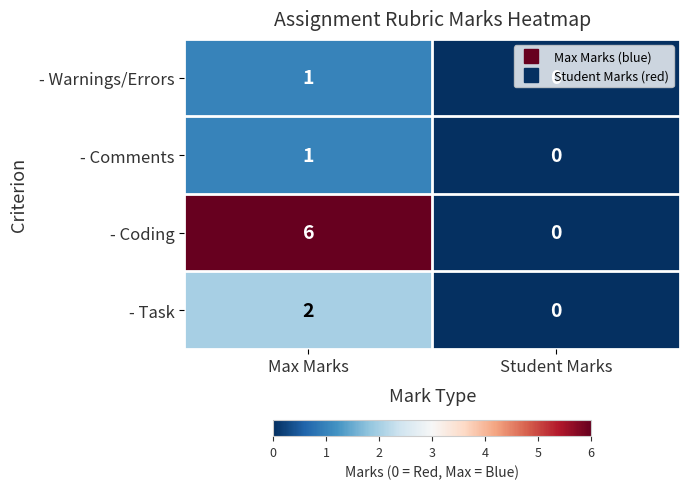

What is the sum of the - Coding values at Student Marks and Max Marks?

6